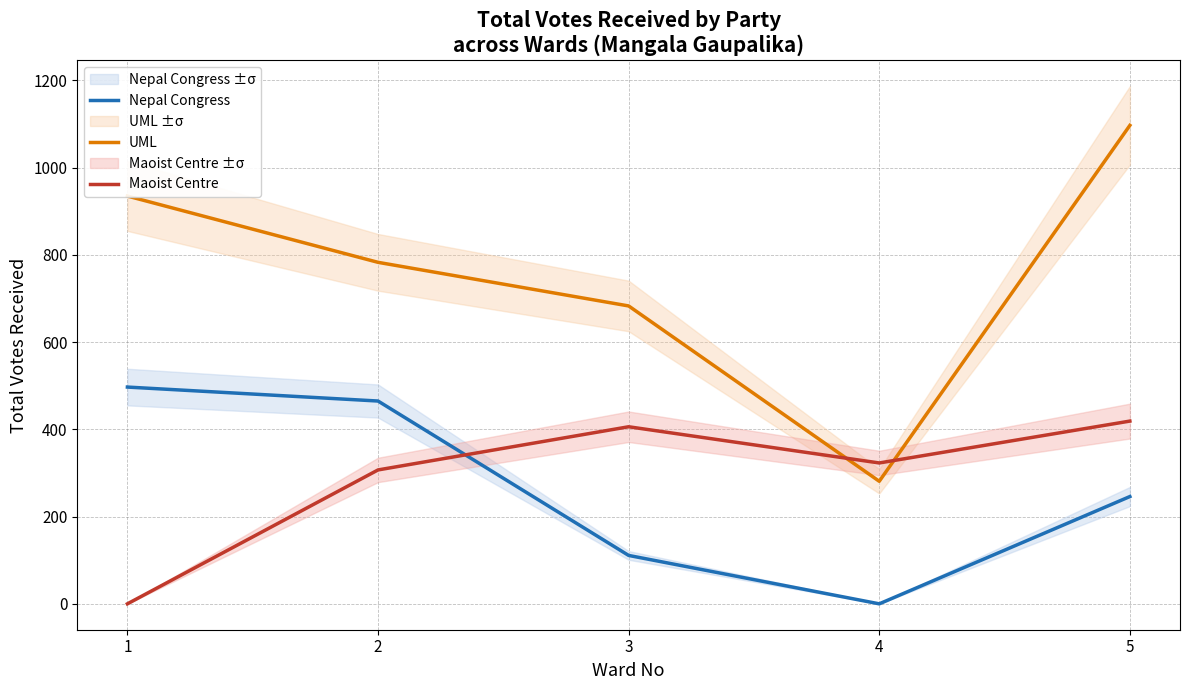

True or false: Maoist Centre has more than 2 points higher than both neighbors.

False